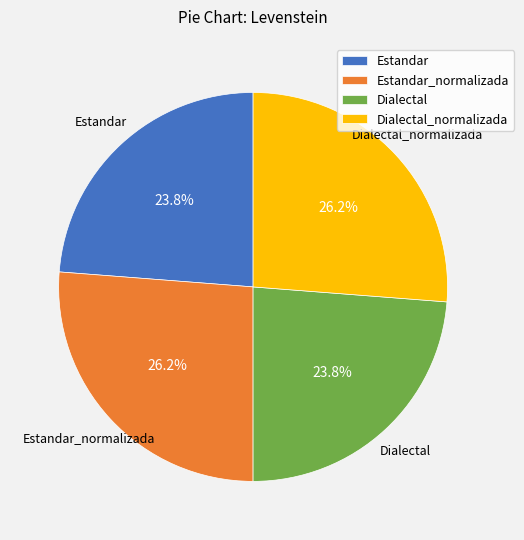

To the nearest percent, what is the difference between the Estandar and Dialectal_normalizada slice percentages?

2%